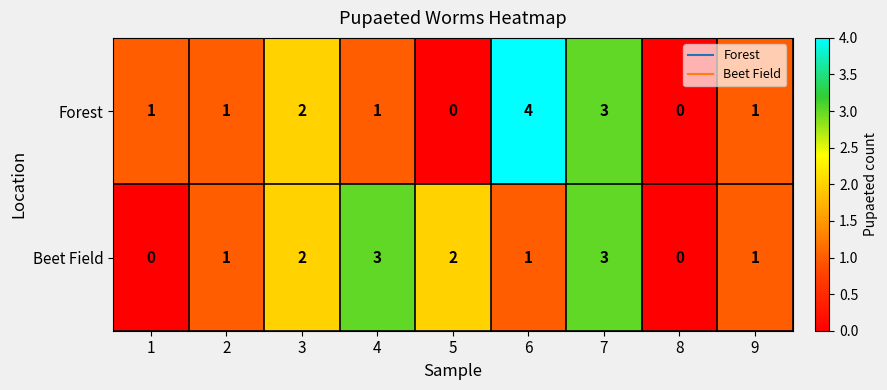

Count the number of data series in this chart.

2